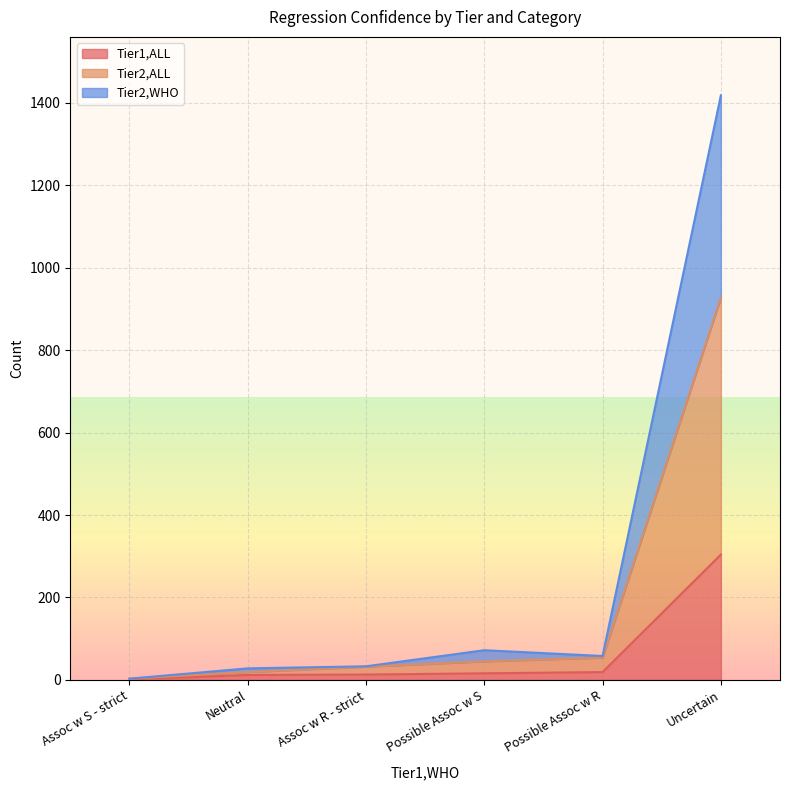

What are all the series names shown in the legend?

Tier1,ALL, Tier2,ALL, Tier2,WHO